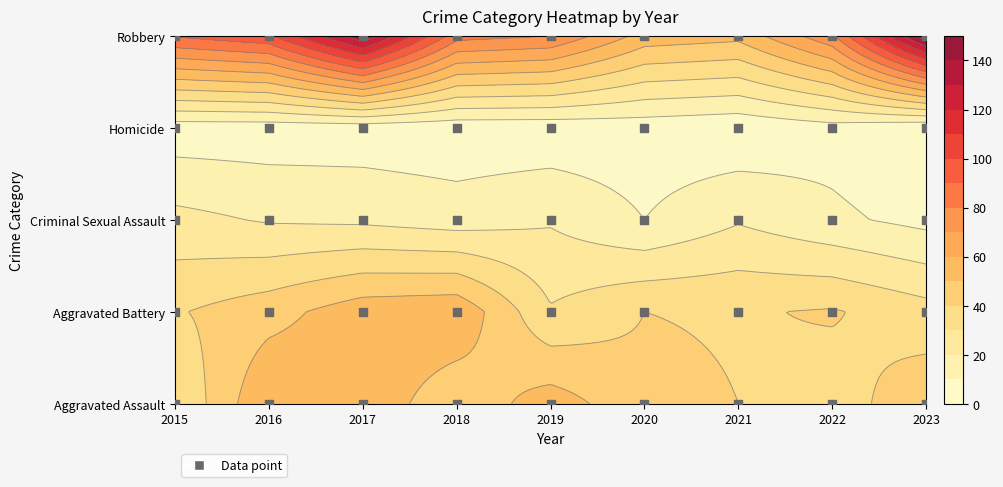

Is it true that Homicide equals 2 at 2022?

False